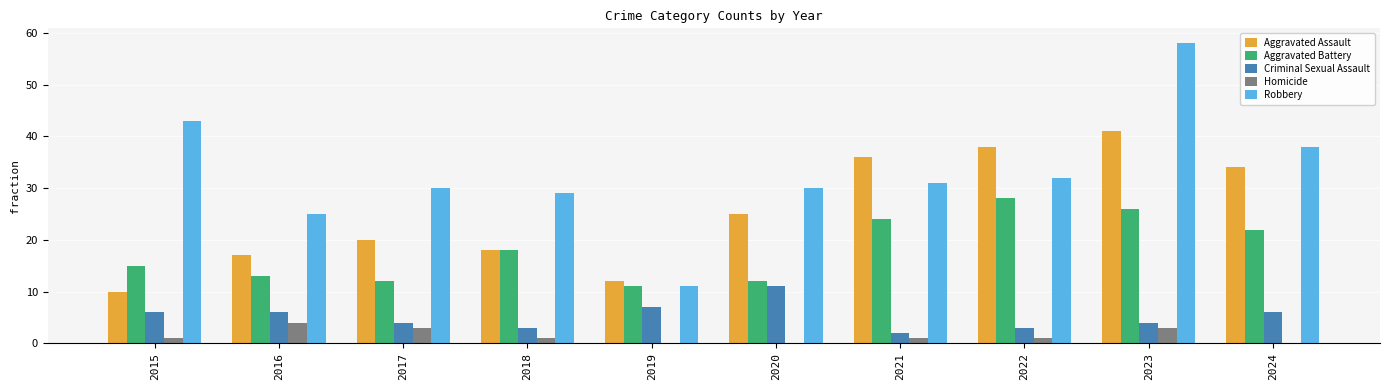

Reading right to left, list all the values displayed in this chart.

Aggravated Assault: 2024=34	2023=41	2022=38	2021=36	2020=25	2019=12	2018=18	2017=20	2016=17	2015=10
Aggravated Battery: 2024=22	2023=26	2022=28	2021=24	2020=12	2019=11	2018=18	2017=12	2016=13	2015=15
Criminal Sexual Assault: 2024=6	2023=4	2022=3	2021=2	2020=11	2019=7	2018=3	2017=4	2016=6	2015=6
Homicide: 2024=0	2023=3	2022=1	2021=1	2020=0	2019=0	2018=1	2017=3	2016=4	2015=1
Robbery: 2024=38	2023=58	2022=32	2021=31	2020=30	2019=11	2018=29	2017=30	2016=25	2015=43